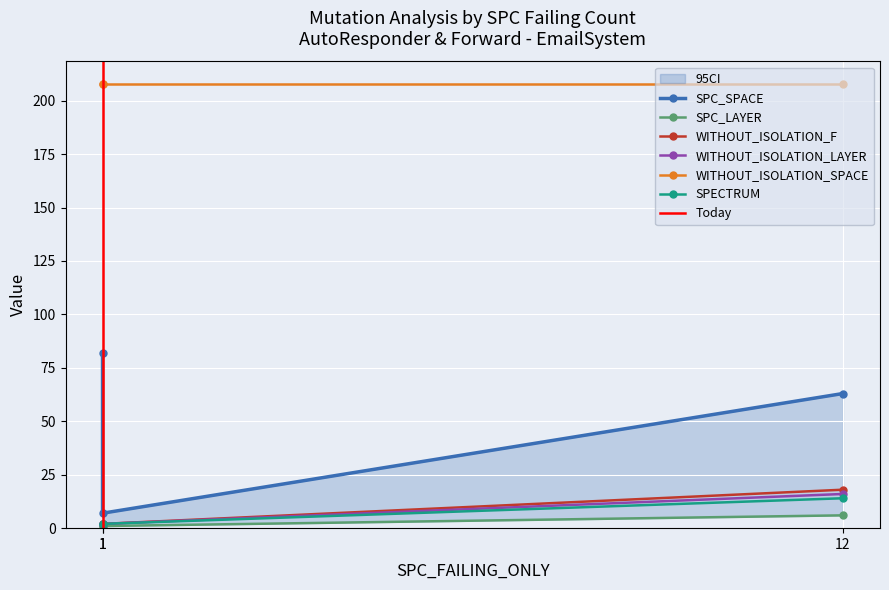

What is the minimum value for SPC_LAYER?

2